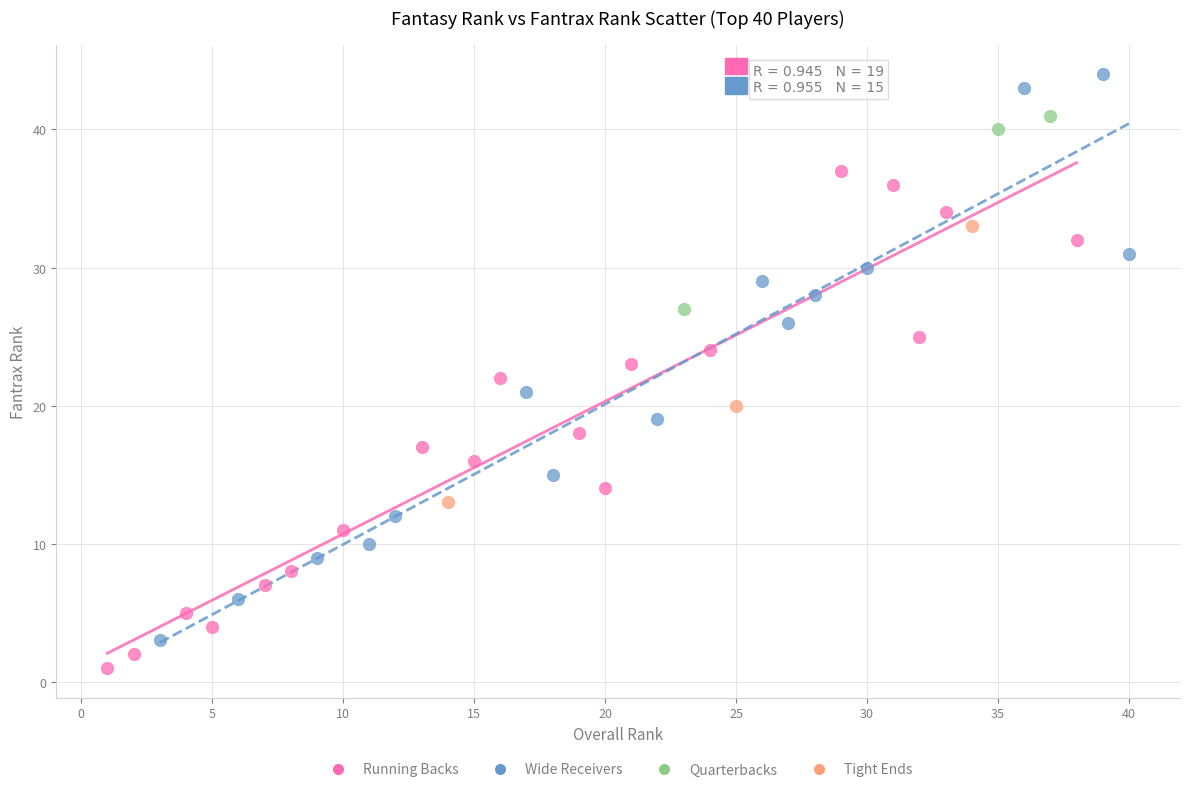

Which series has the widest spread of Y values?

Wide Receivers